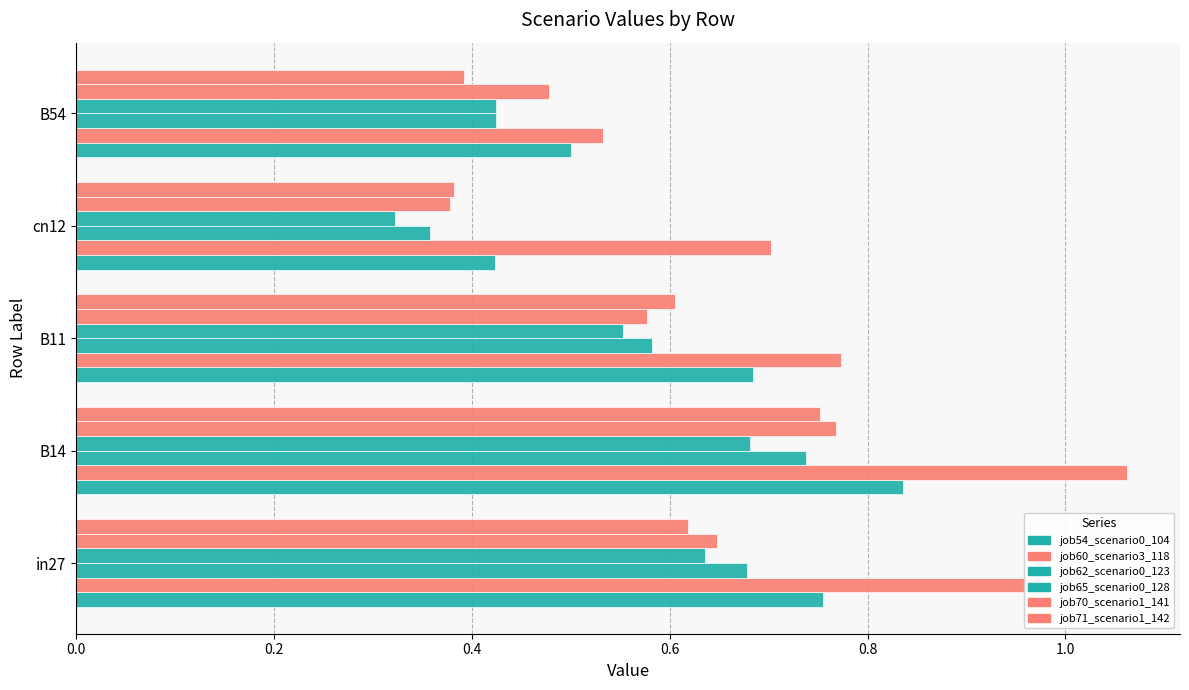

Count the number of categories in the chart.

5